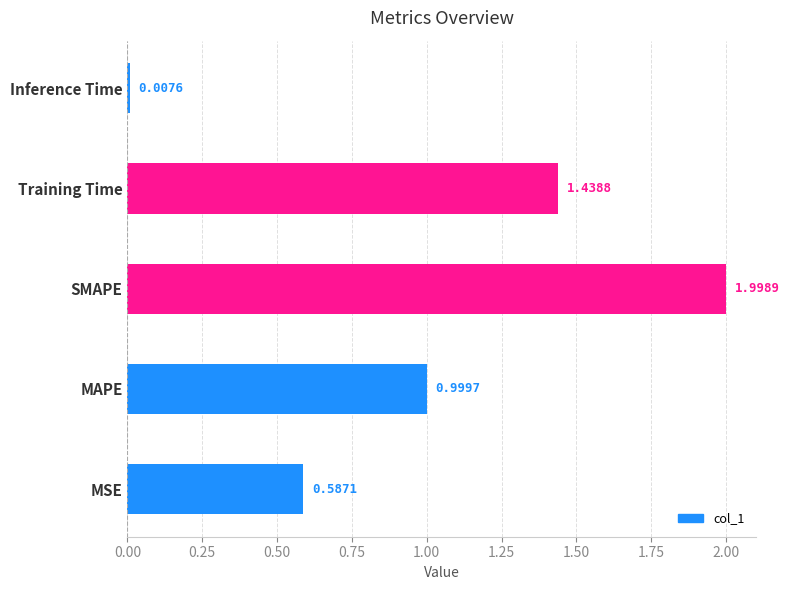

What is the change in value from MSE to SMAPE?

+1.4